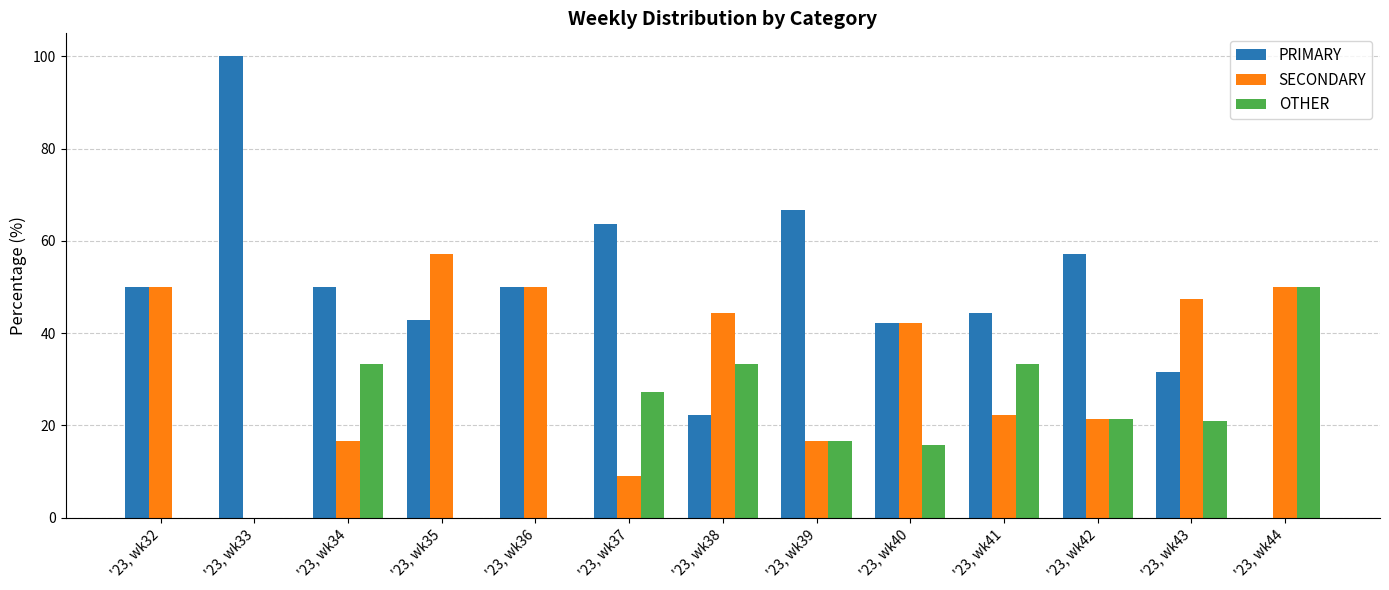

How many values in the OTHER series exceed 21?

7